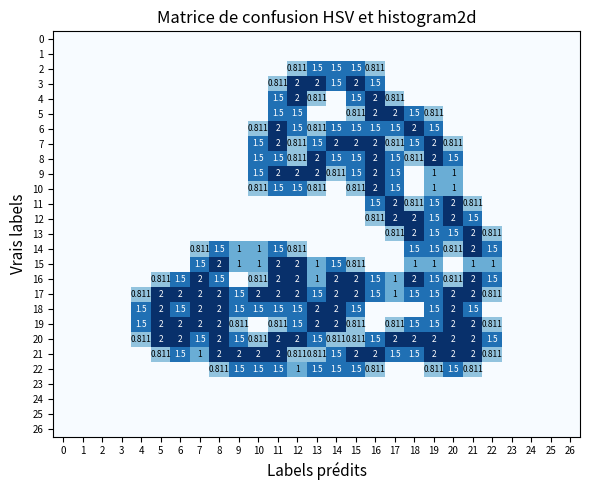

What is the total value across all series at 18?

21.6